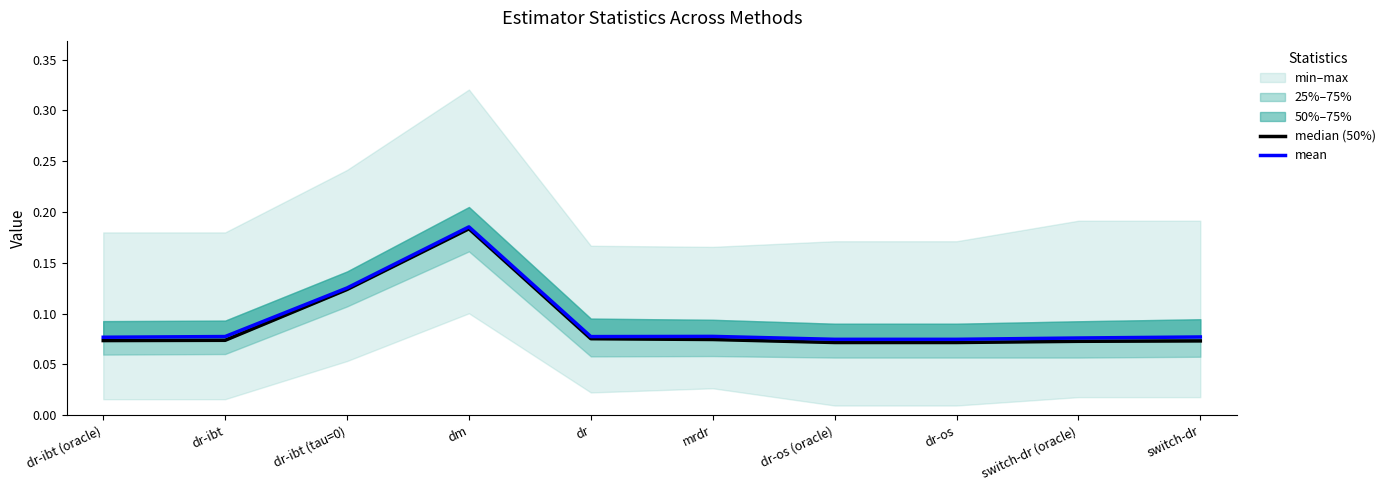

True or false: median (50%) and mean cross at least once.

False